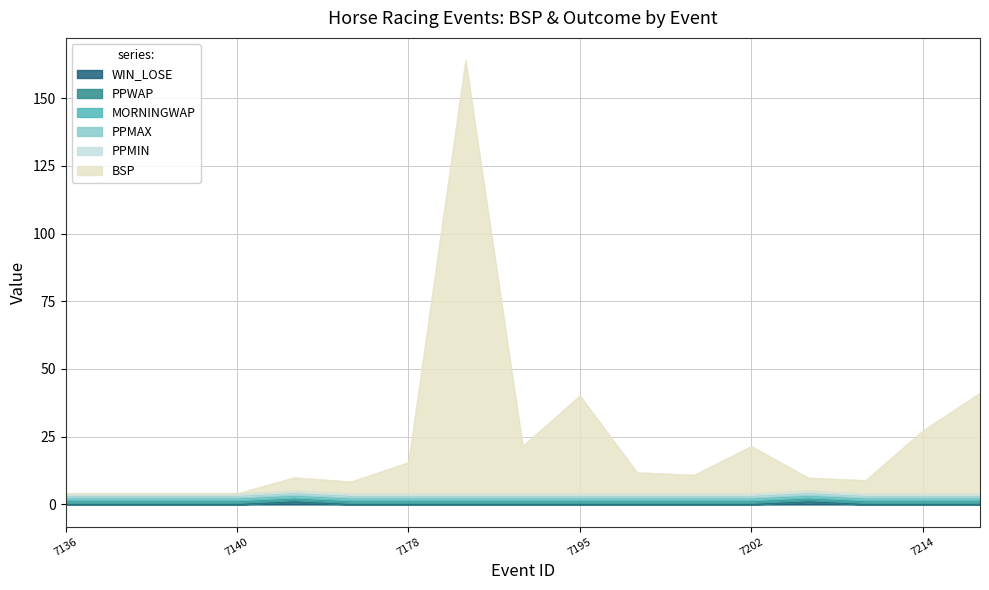

What is the sum of all PPMIN values?

17.0